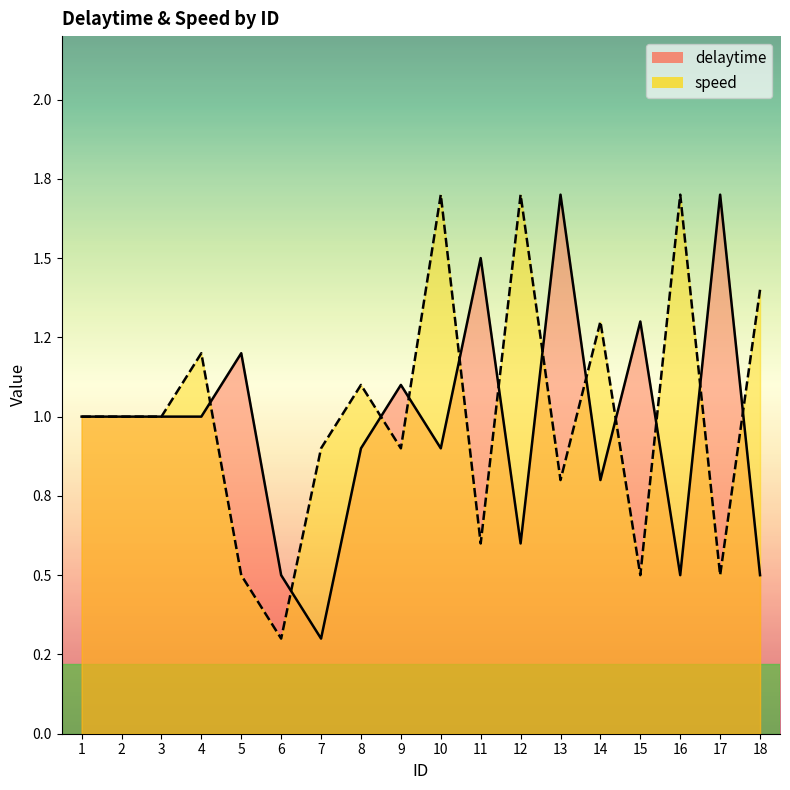

How many values in the delaytime series are below 1?

8